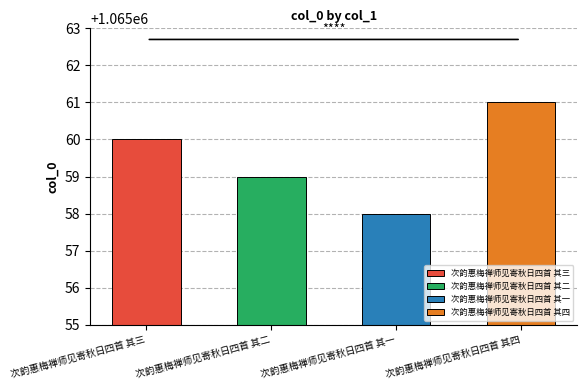

Rank the categories by value from lowest to highest.

次韵惠梅禅师见寄秋日四首 其一, 次韵惠梅禅师见寄秋日四首 其二, 次韵惠梅禅师见寄秋日四首 其三, 次韵惠梅禅师见寄秋日四首 其四